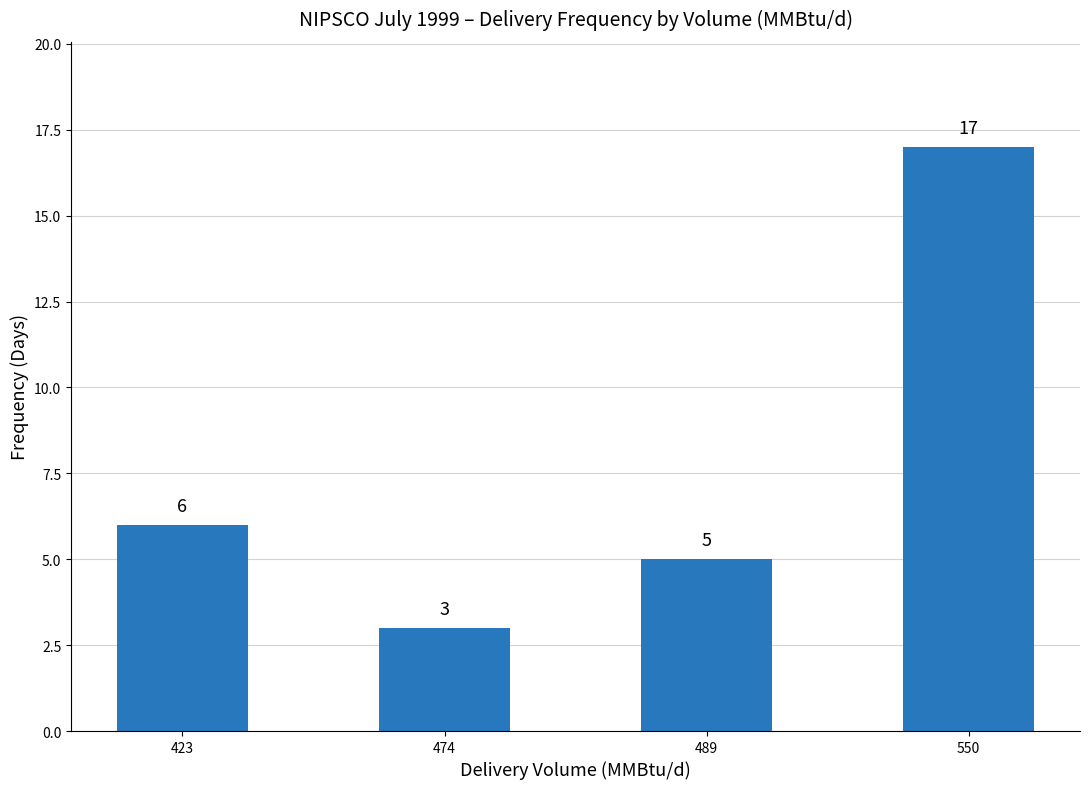

Count the number of data series in this chart.

1